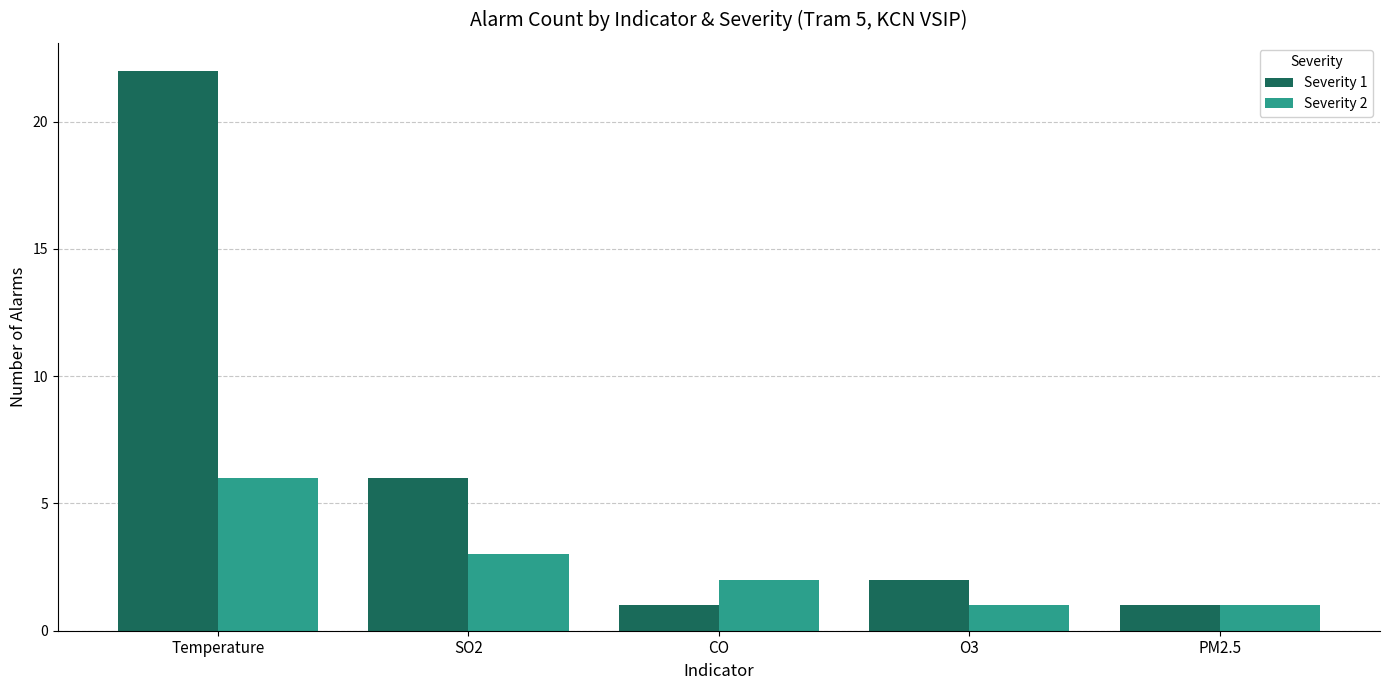

At which label does Severity 1 first exceed 2?

Temperature